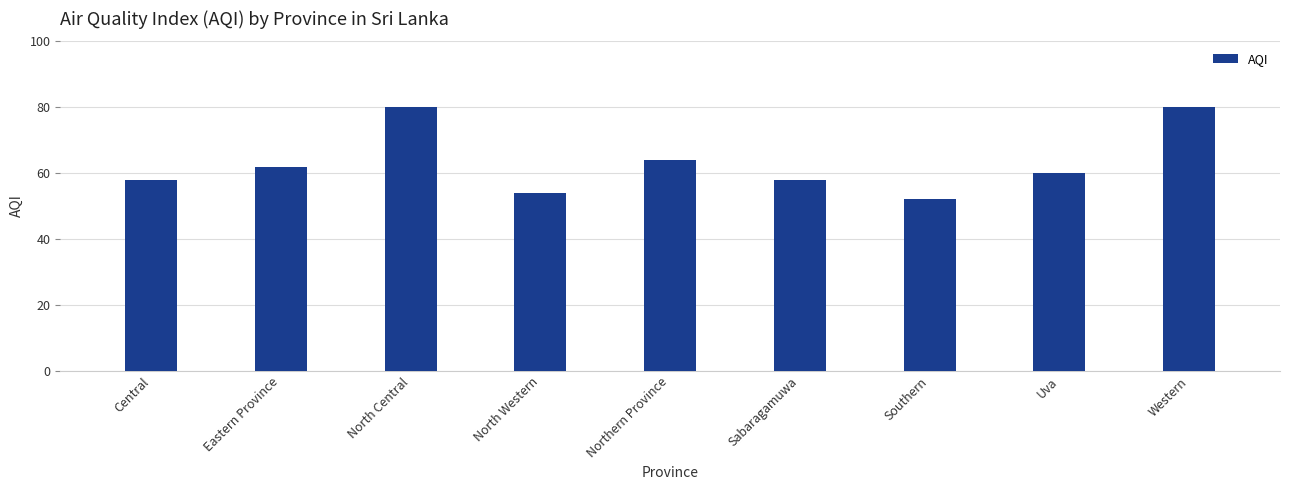

Are the bars horizontal?

No